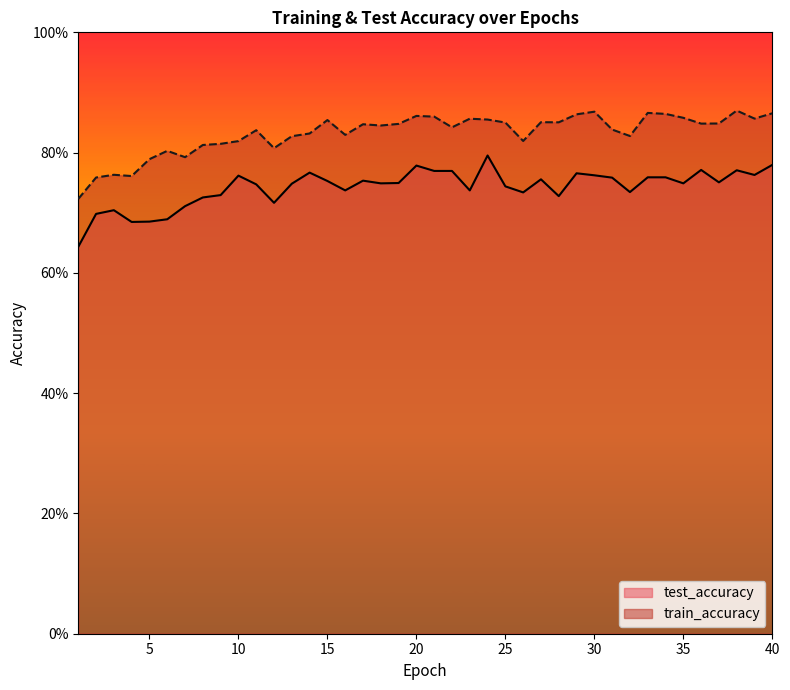

Rank the series by their average value, from lowest to highest.

test_accuracy, train_accuracy